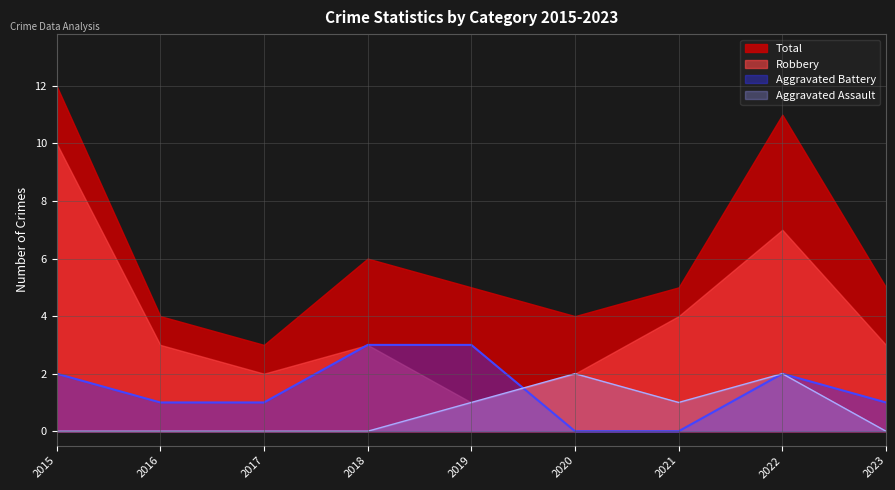

The Aggravated Assault series shows 0 at 2018. True or false?

True